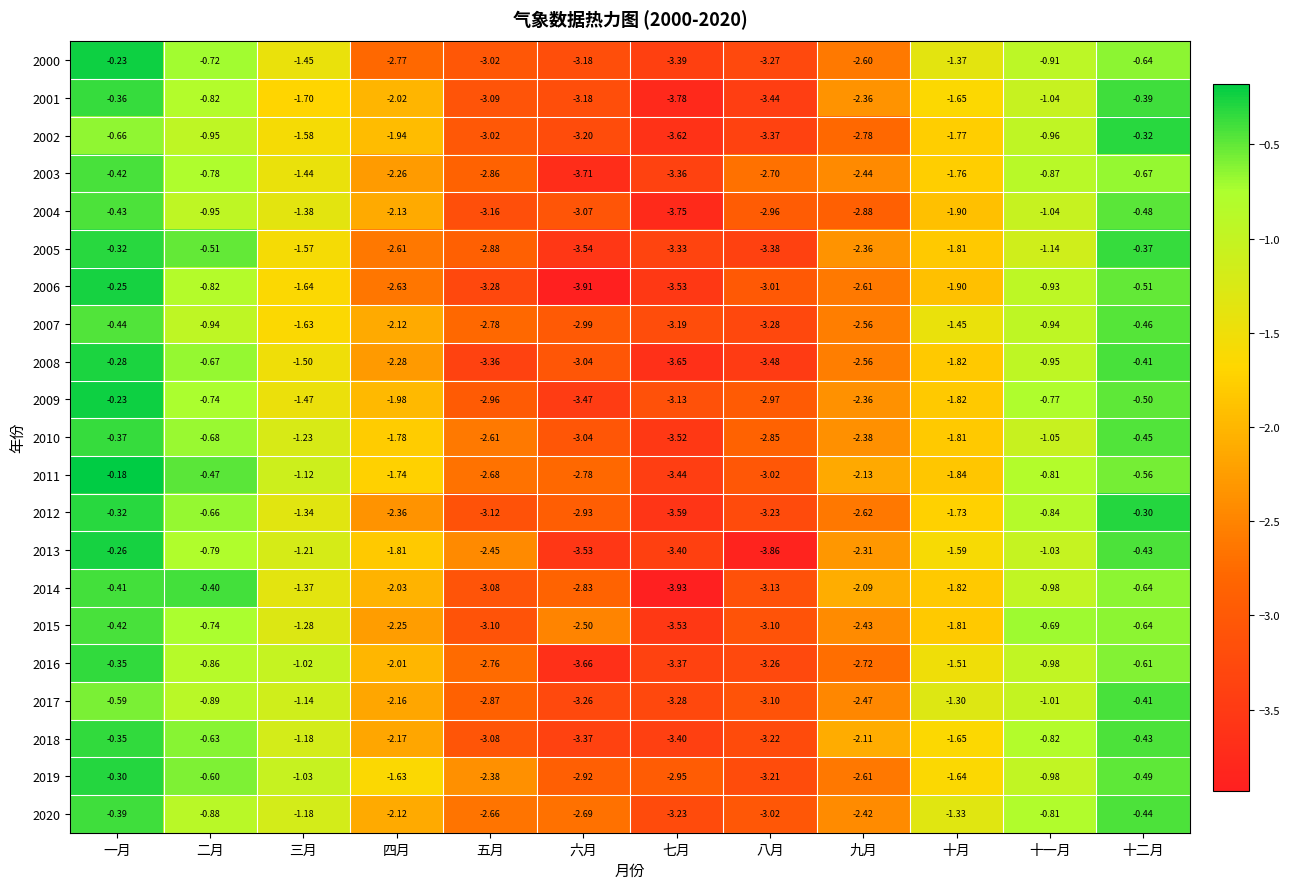

Which category has the highest value in the 2009 series?

一月